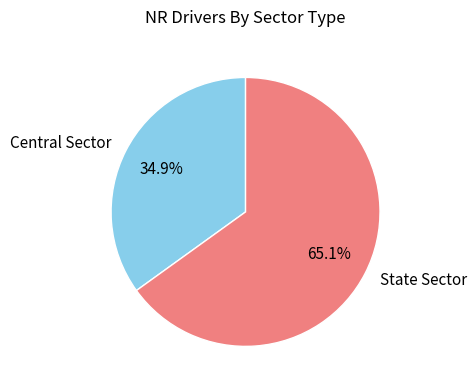

Which slice is the largest?

State Sector